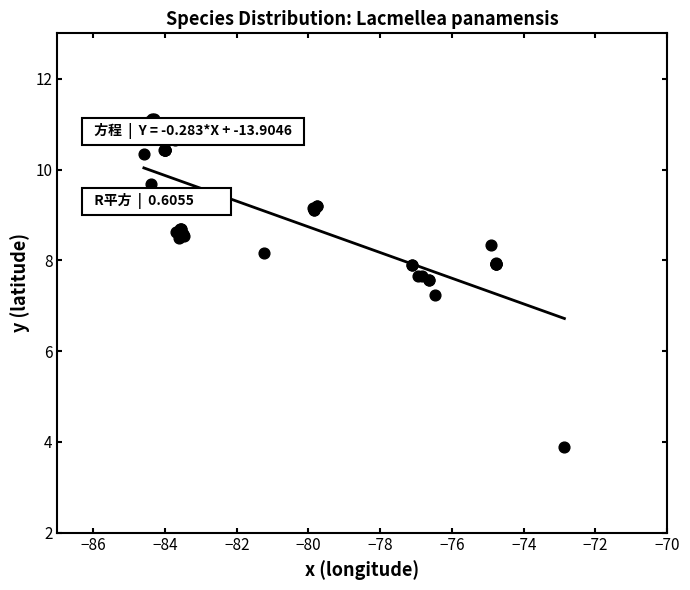

What Y value in the scatter plot is closest to 7?

7.2